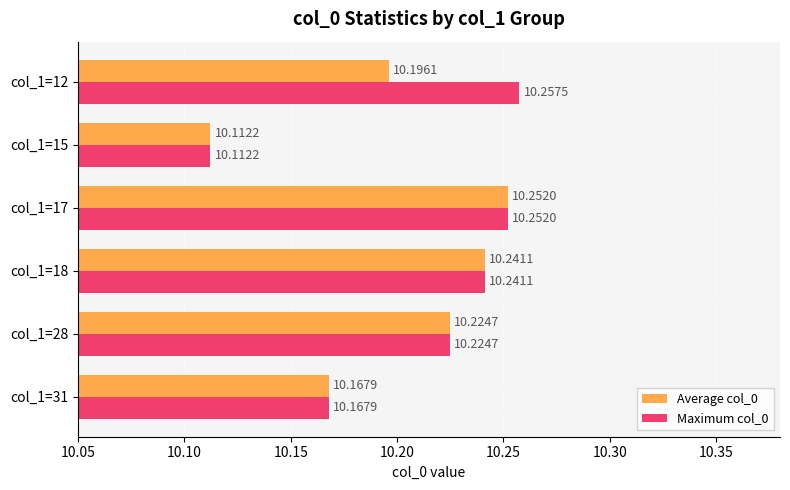

At which category is the sum across all series the highest?

col_1=17